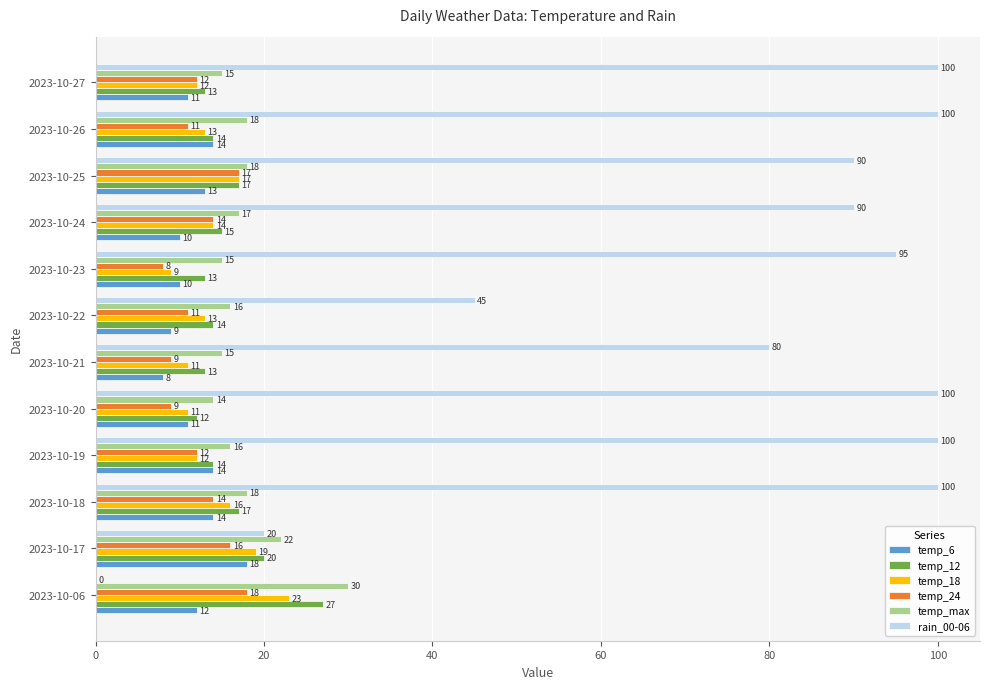

What is the sum of all temp_24 values?

151